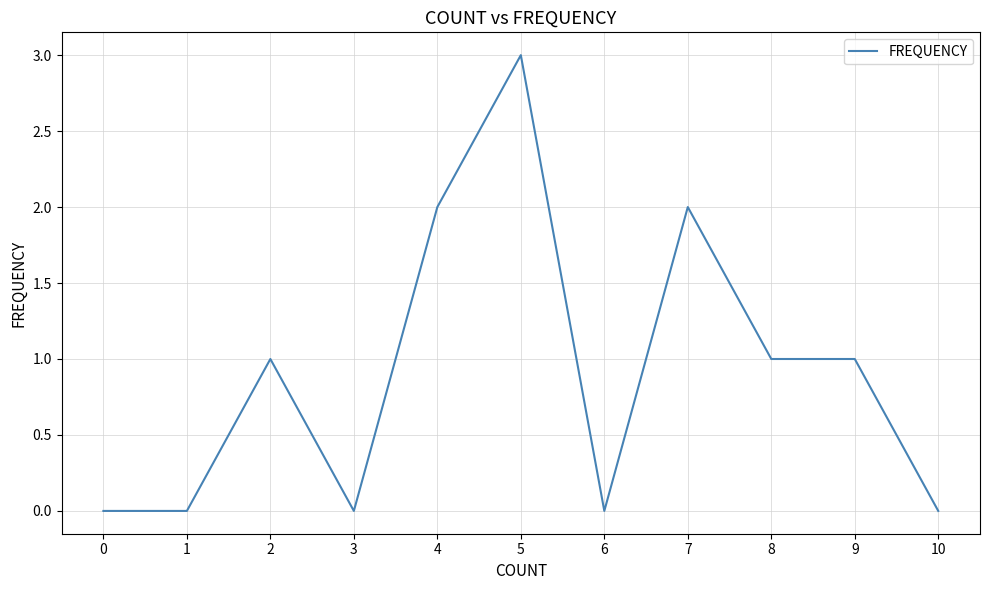

Does the chart display data point markers on the line(s)?

No